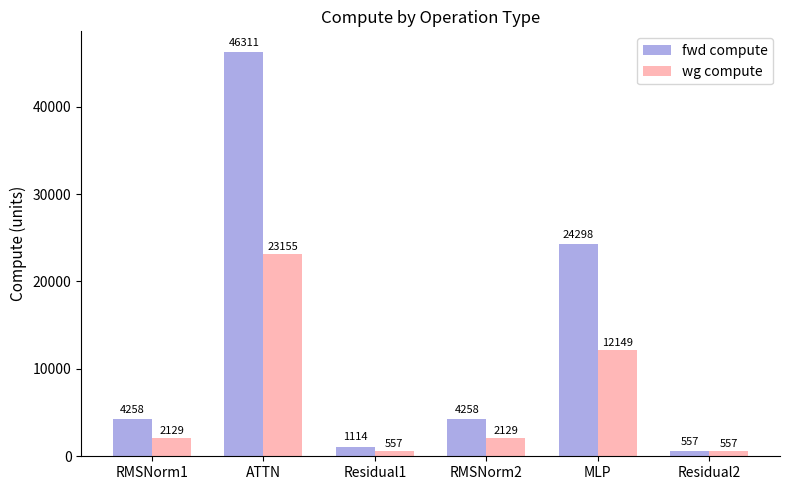

At how many categories does at least one series exceed 29023?

1